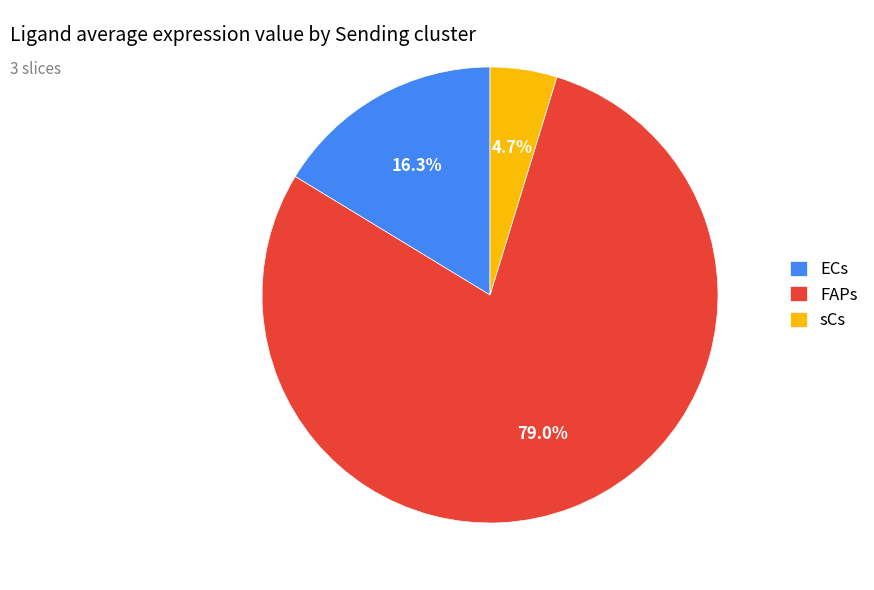

Does FAPs represent more than half of the total?

Yes